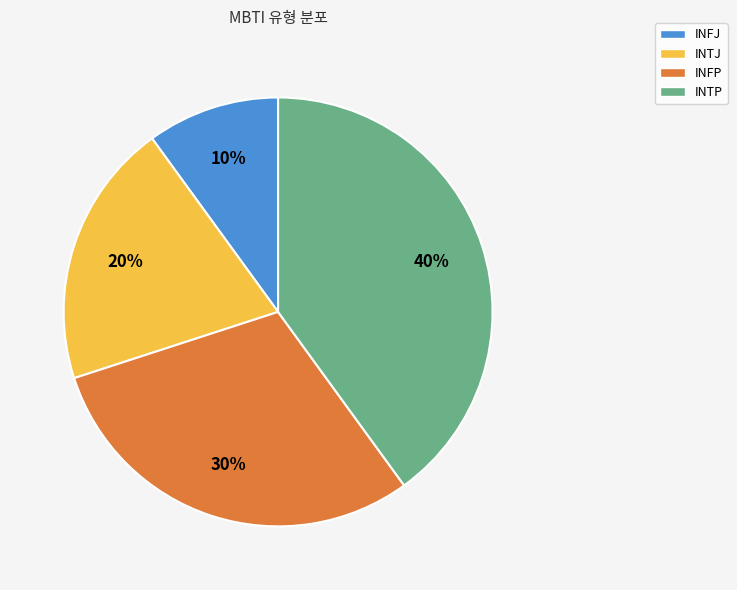

Between INTJ and INFP, which is larger?

INFP